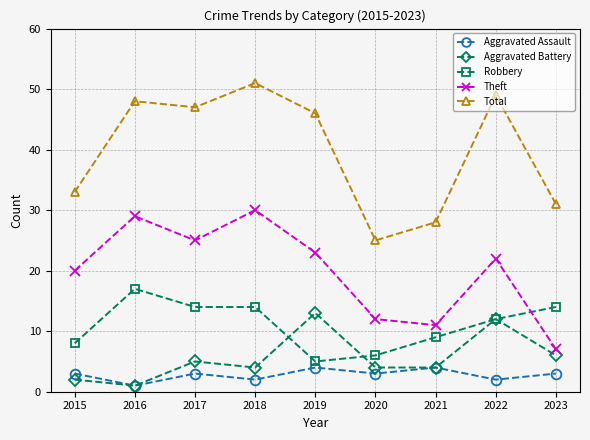

True or false: Theft and Robbery cross at least once.

True